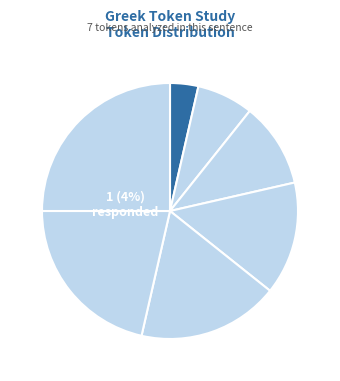

True or false: μὲν accounts for 7% of the total.

True